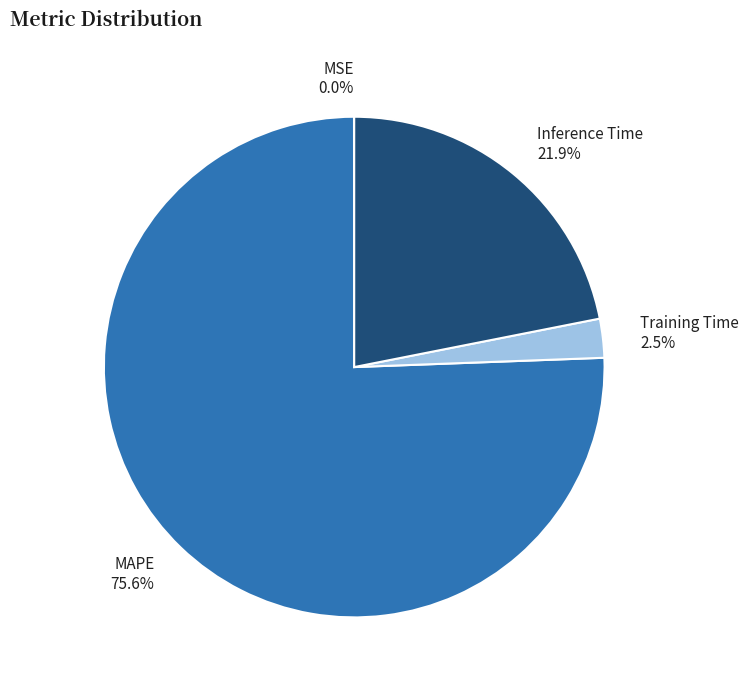

Do Training Time and Inference Time together represent more than half of the pie?

No